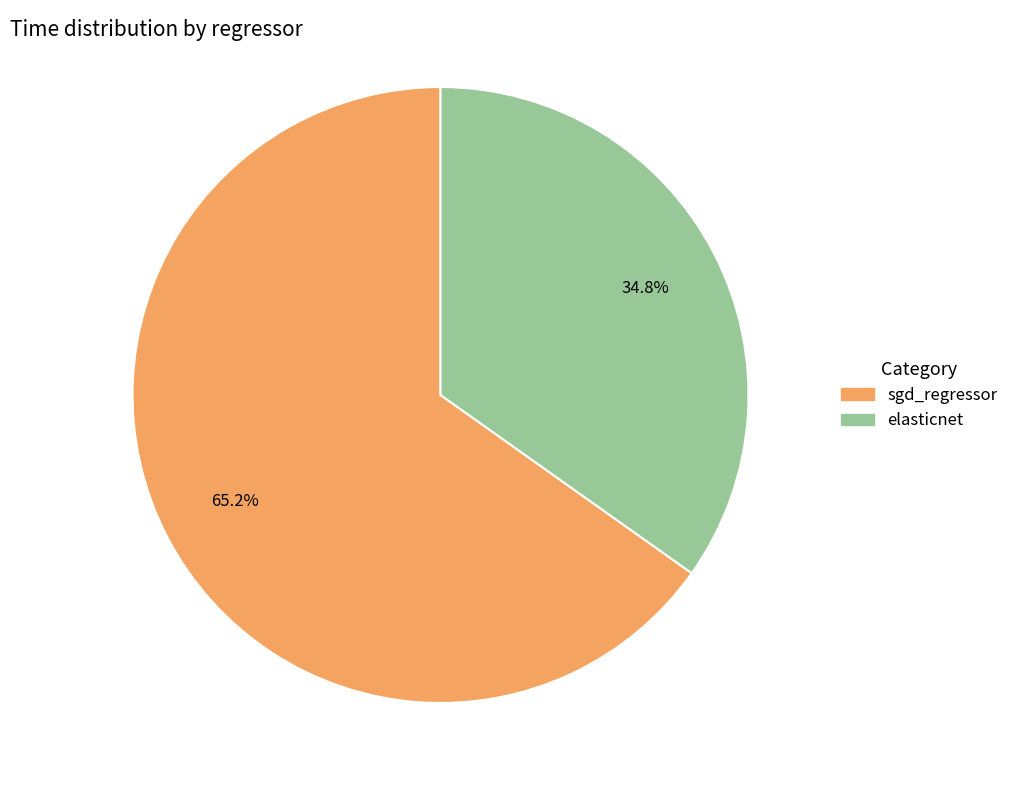

Rank the categories by value from highest to lowest.

sgd_regressor, elasticnet